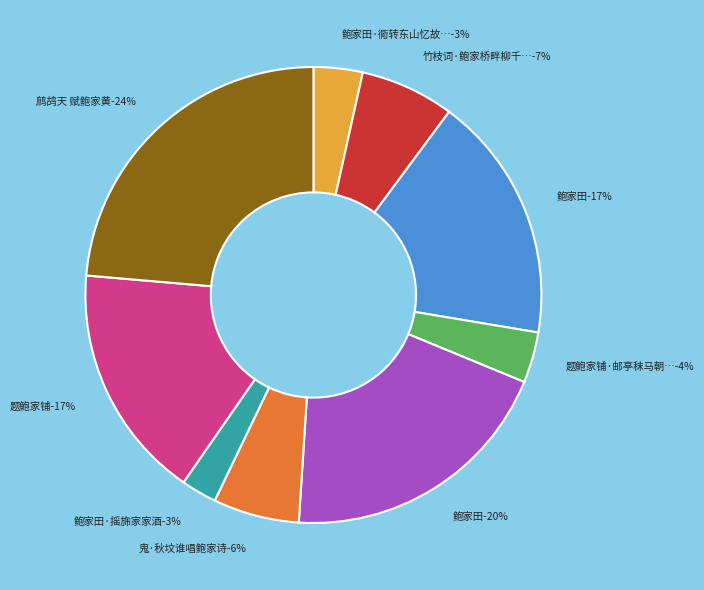

To the nearest percent, what percentage of the pie is 竹枝词·鲍家桥畔柳千枝?

7%